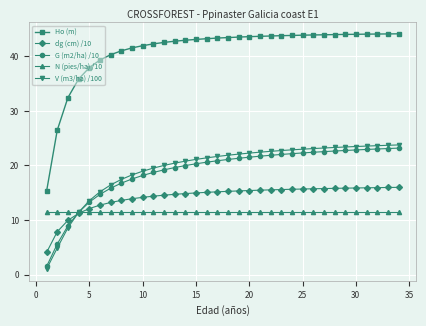

How many data points does each series have?

34